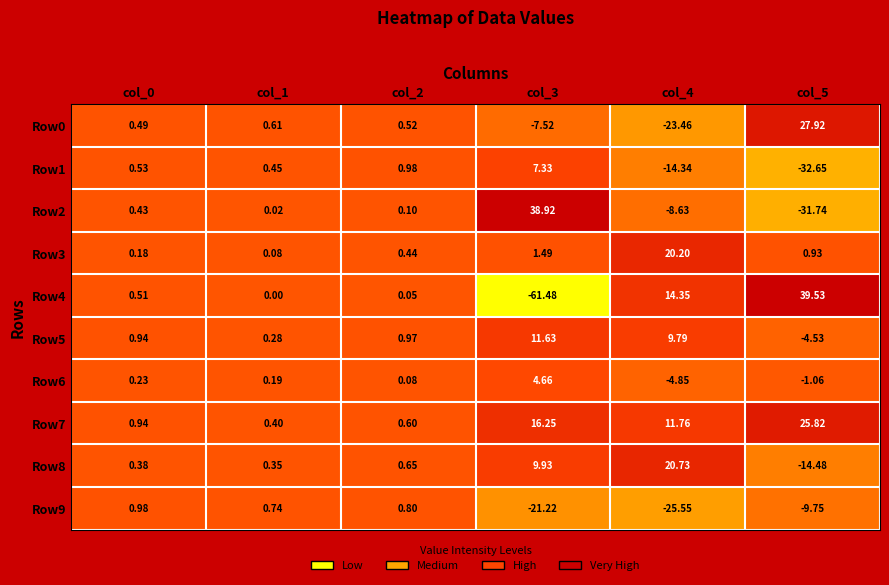

Is the value of Row6 at col_2 greater than the value of Row4 at col_3?

Yes